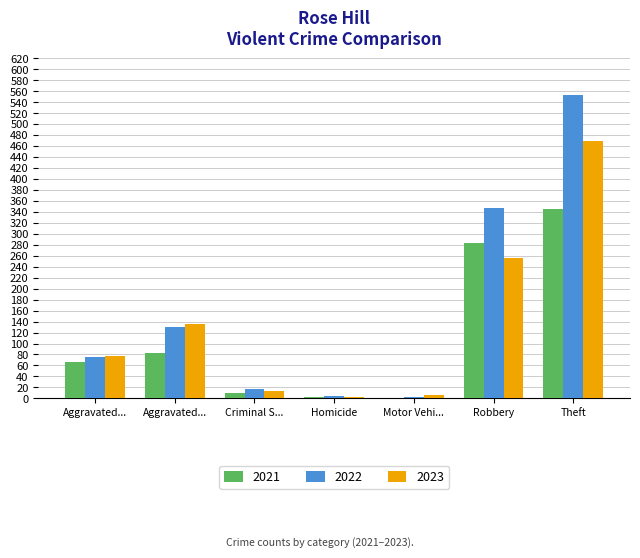

The value of 2021 at Theft is 345. True or false?

True